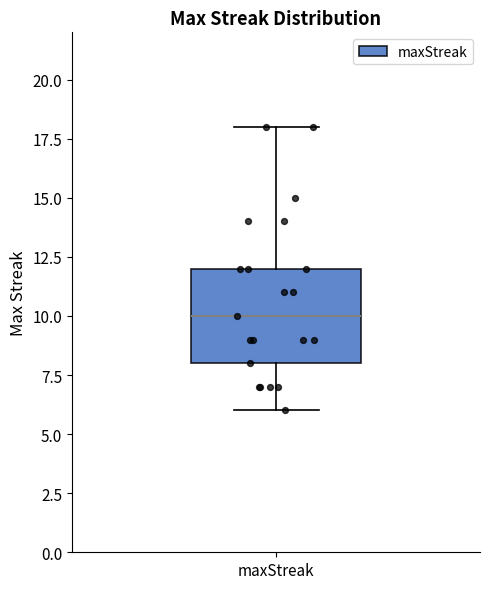

Read this box plot against the y-axis: the position of the median line, the range covered by the box, and the ends of both whiskers. The values are not printed on the chart, so give them approximately, as read against the axis.

median 10, box 8 to 12, whiskers 6 to 18